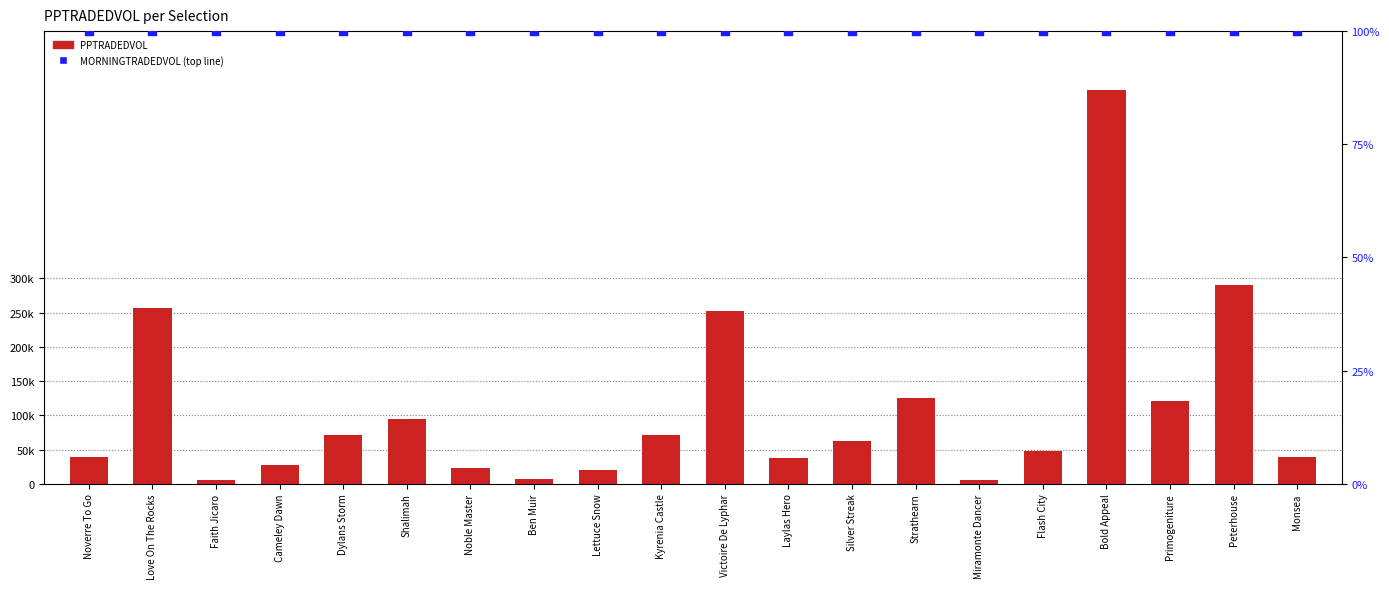

Which series contains the lowest Y value?

percentile rank within the sample